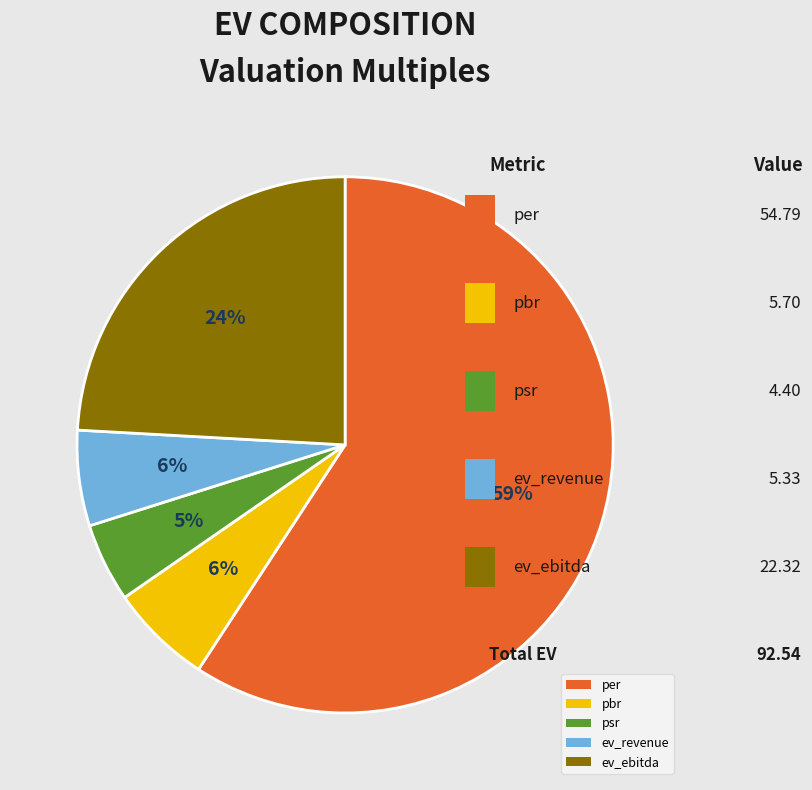

Is psr the majority of the pie?

No